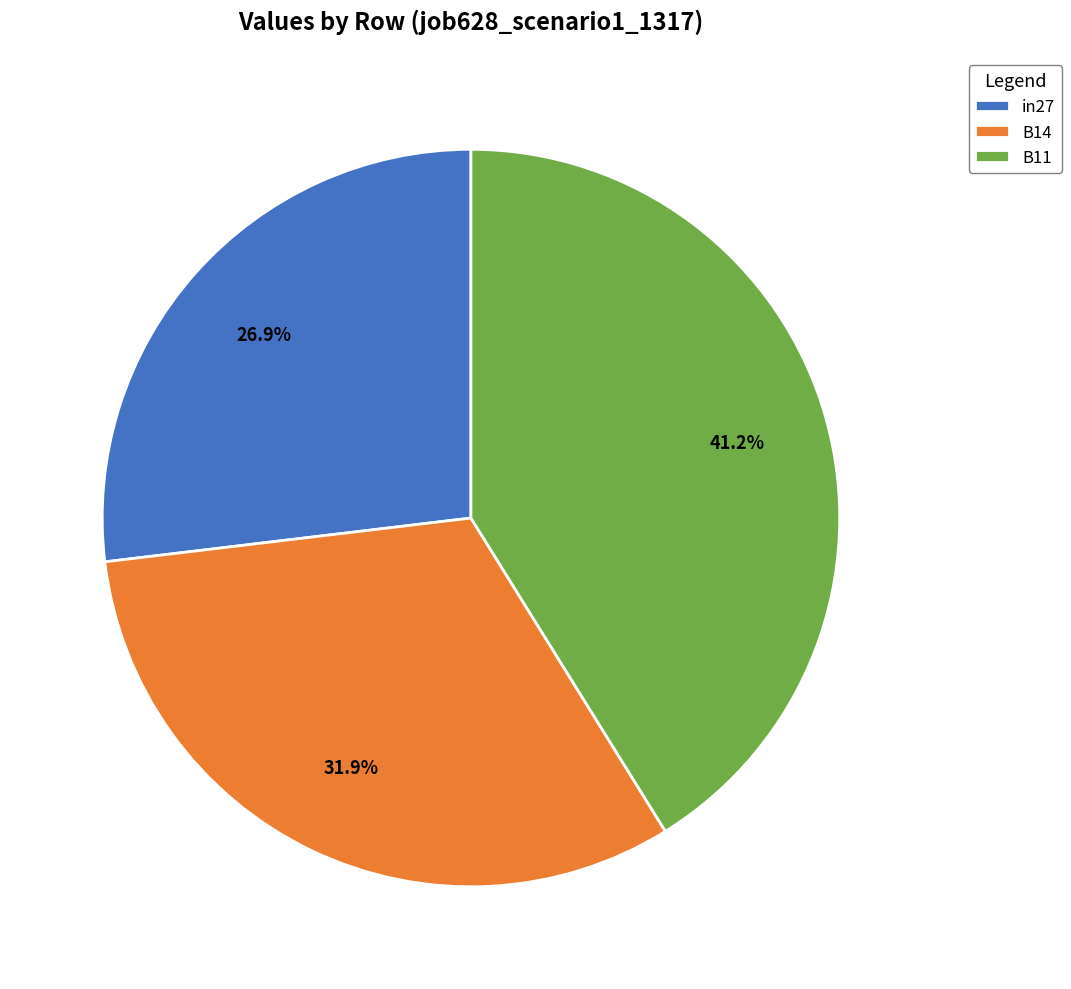

To the nearest percent, what portion does in27 represent?

27%